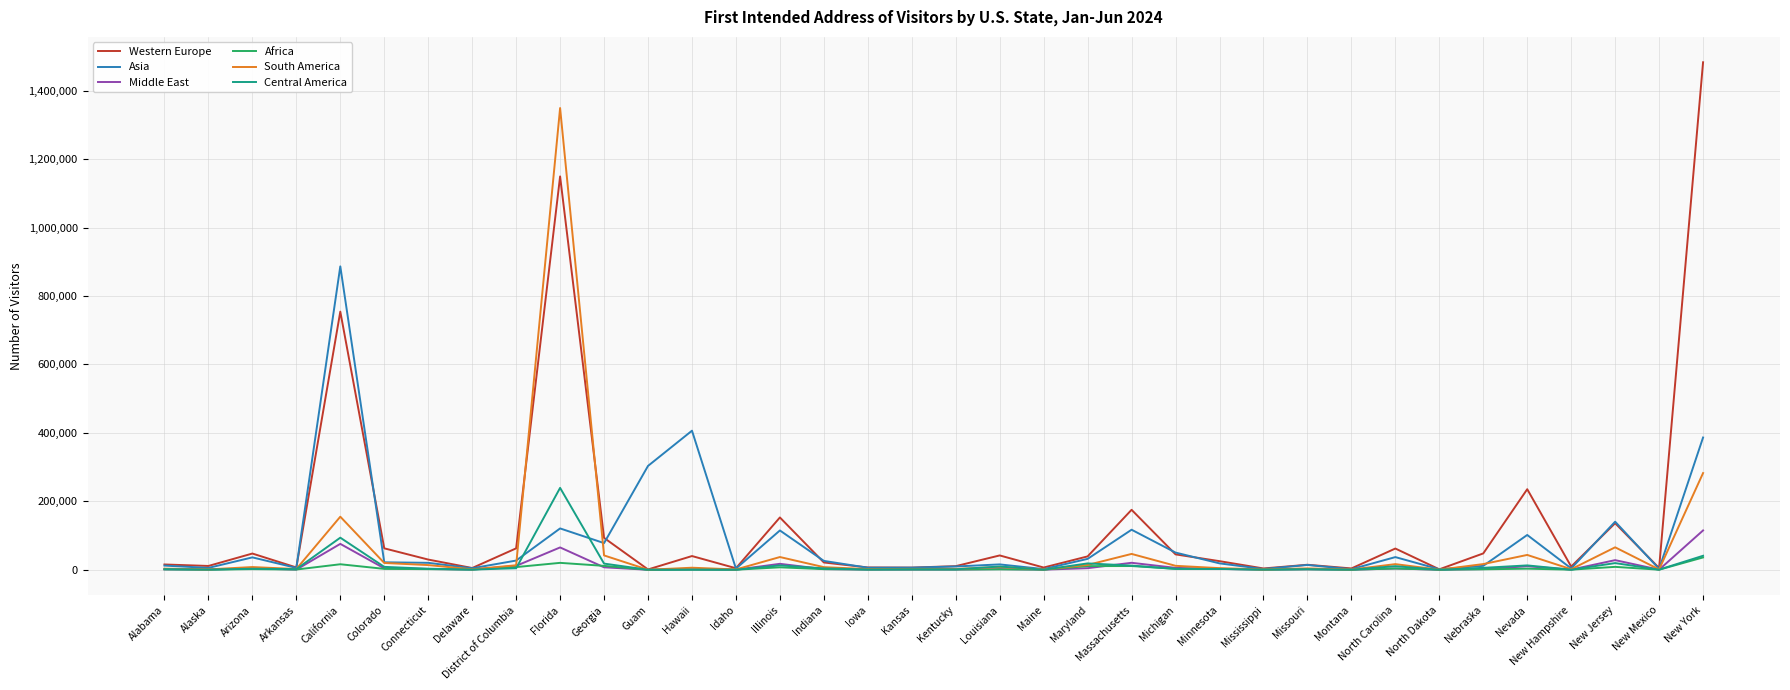

Which series has the largest range (max minus min)?

Western Europe